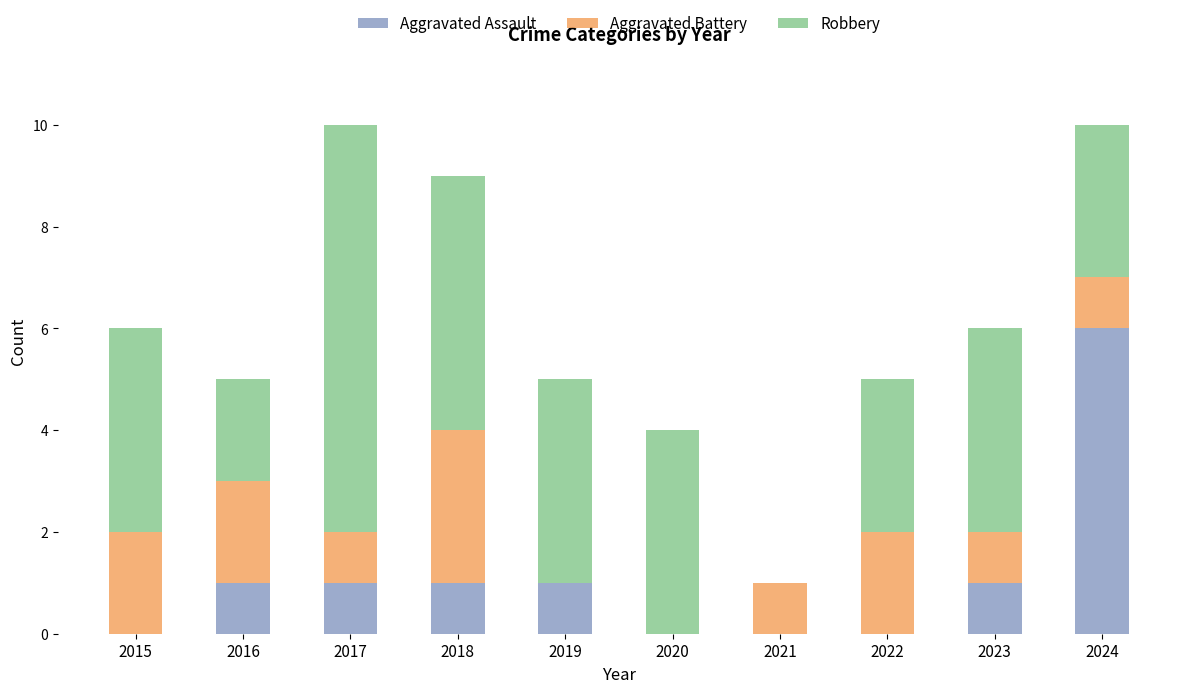

The value of Aggravated Assault at 2024 is 6. True or false?

True